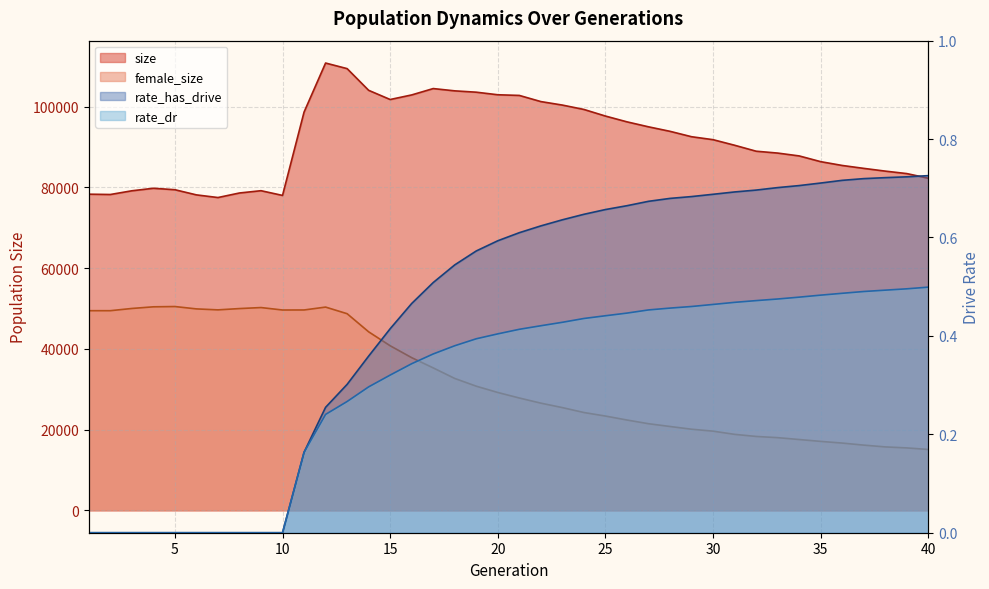

Where is rate_dr nearest to the value 0?

1